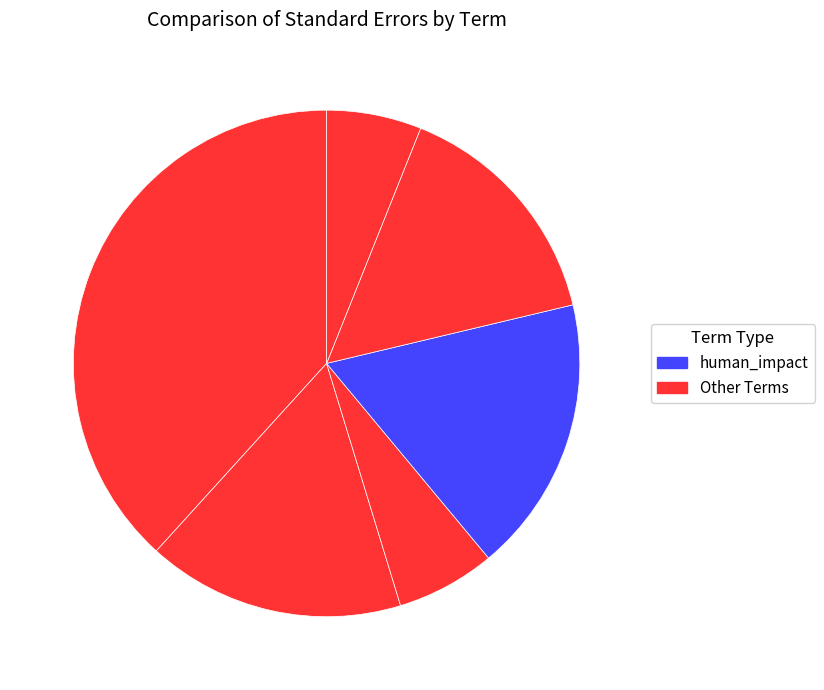

How many slices are in this pie chart?

6